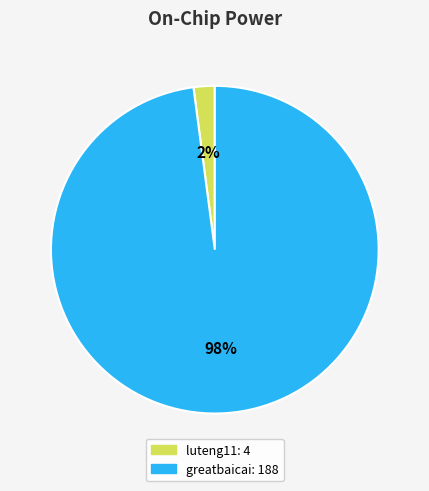

To the nearest percent, what is the combined percentage of greatbaicai and luteng11?

100%